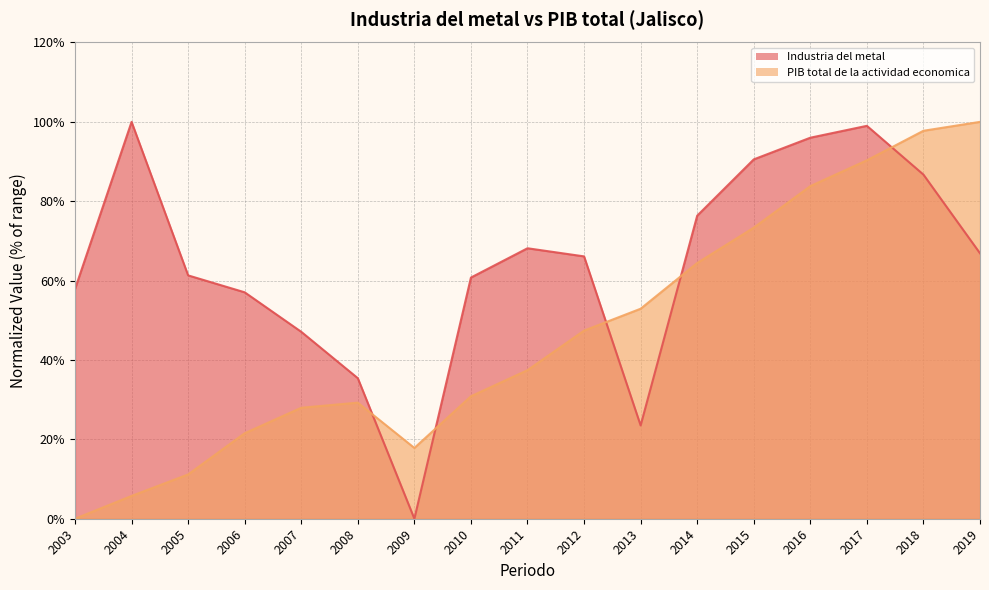

What is the value of the PIB total de la actividad economica point at the 6th from the left?

29.3